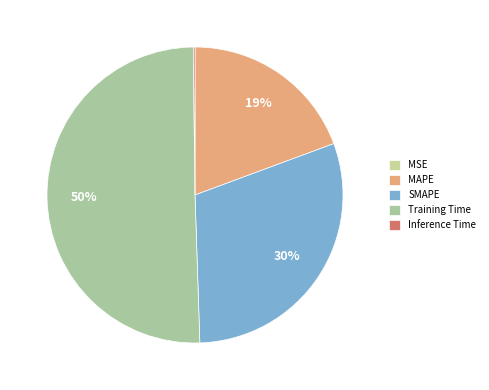

How many slices are in this pie chart?

5